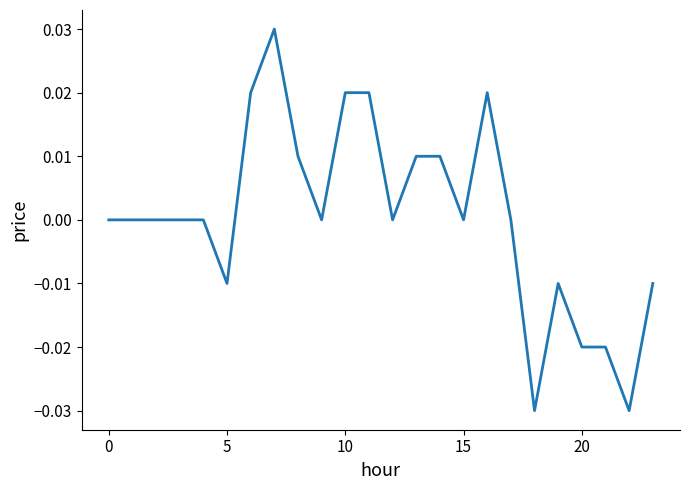

How many values are between 0 and 1?

17